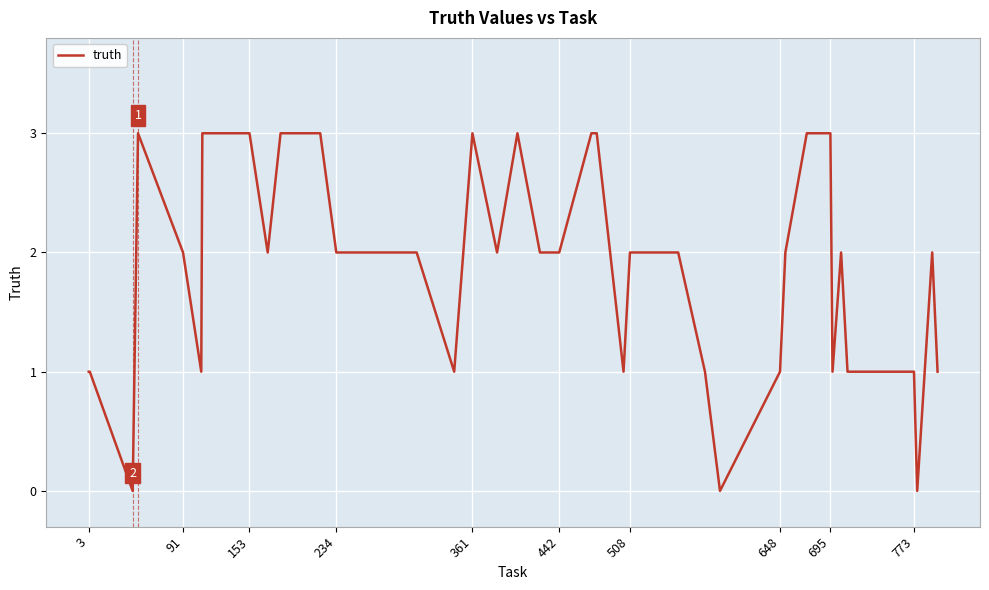

What is the greatest value displayed?

3